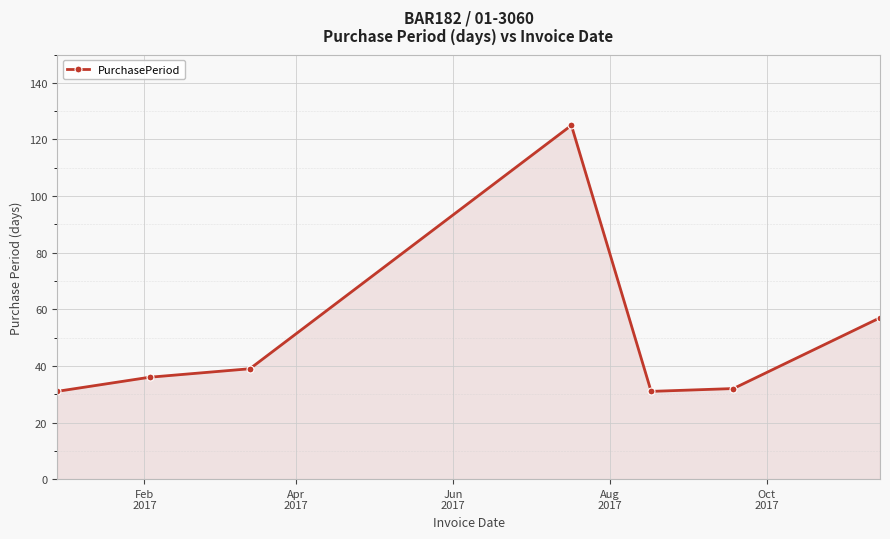

What is the greatest value displayed?

125